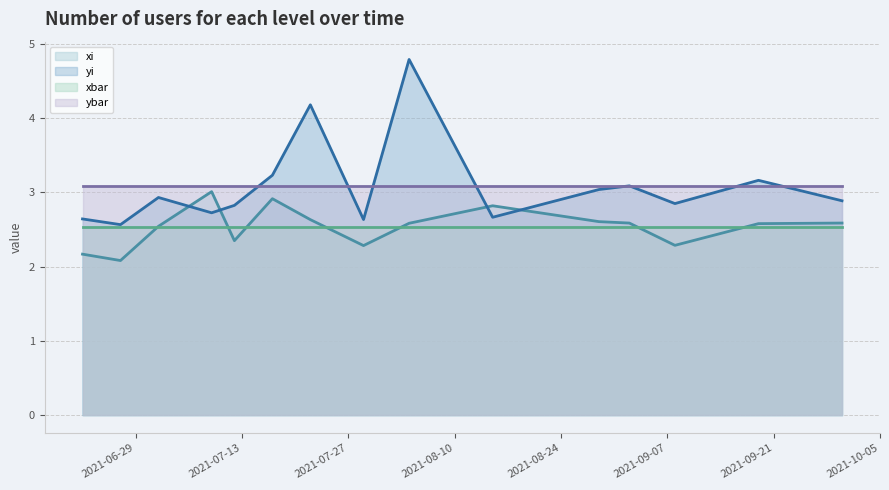

What is the label of the 4th point from the right?

2021-09-02